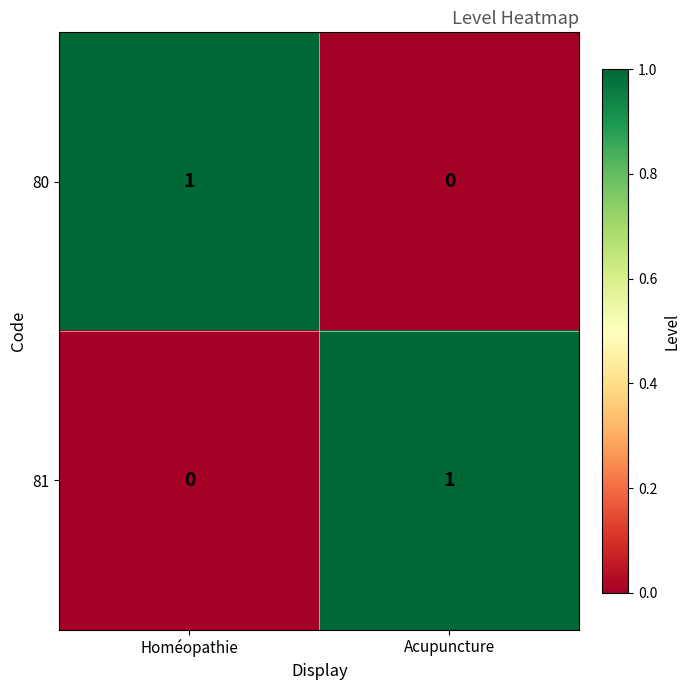

Reading left to right, list all the values displayed in this chart.

80: 1	0
81: 0	1